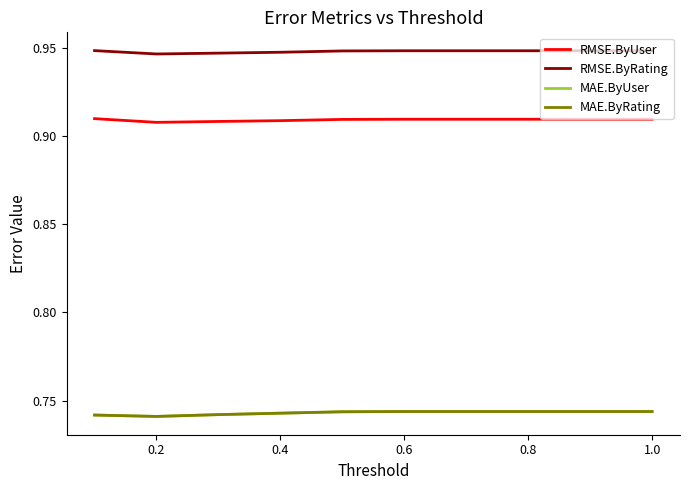

True or false: RMSE.ByRating and RMSE.ByUser cross at least once.

False